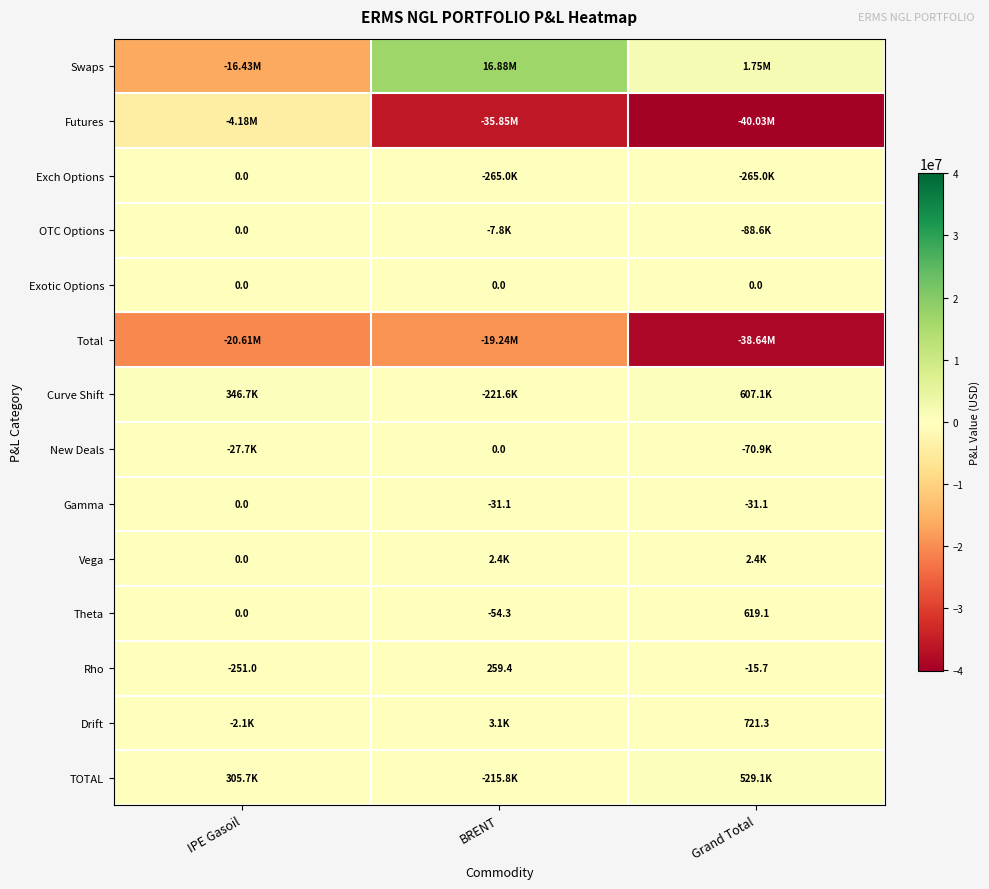

At which label is Theta closest to 282?

IPE Gasoil